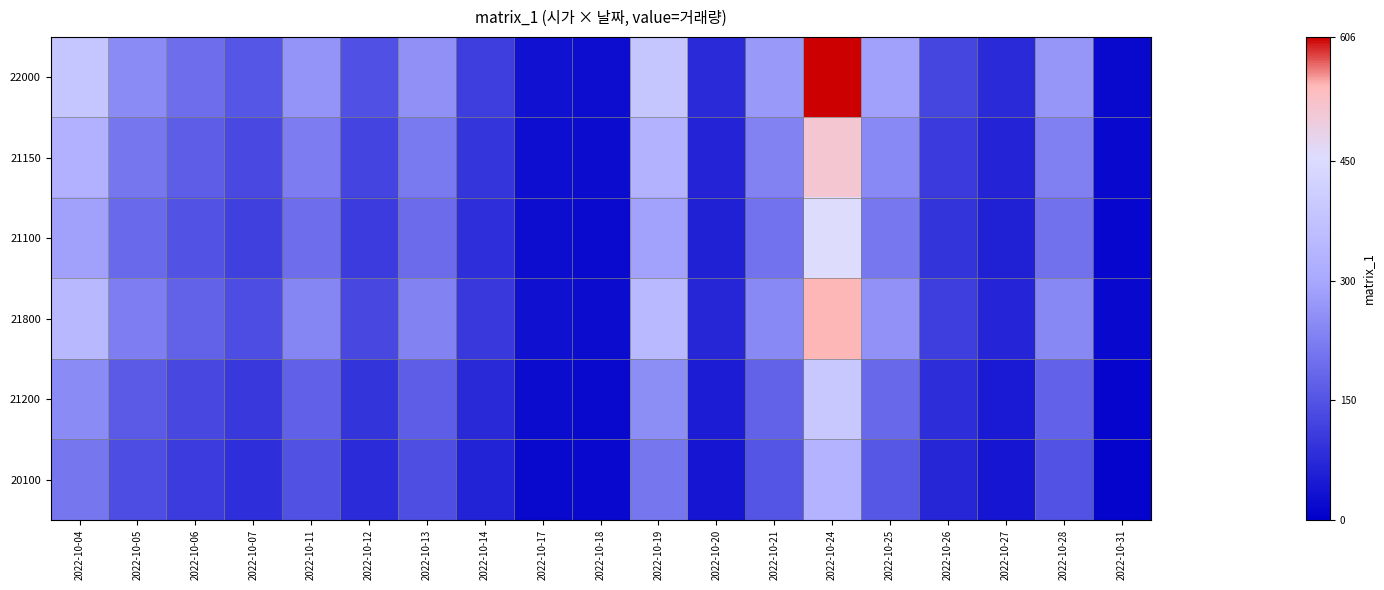

At 2022-10-04, list the series in order from smallest to largest.

20100, 21200, 21100, 21150, 21800, 22000